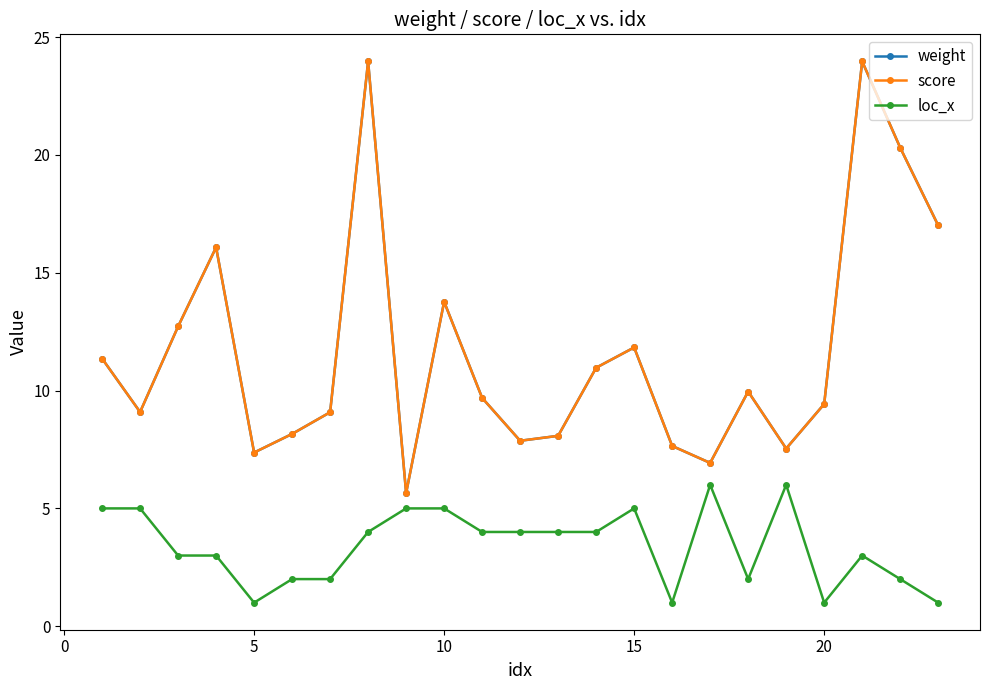

In score, how many points are lower than both neighbors (excluding endpoints)?

6